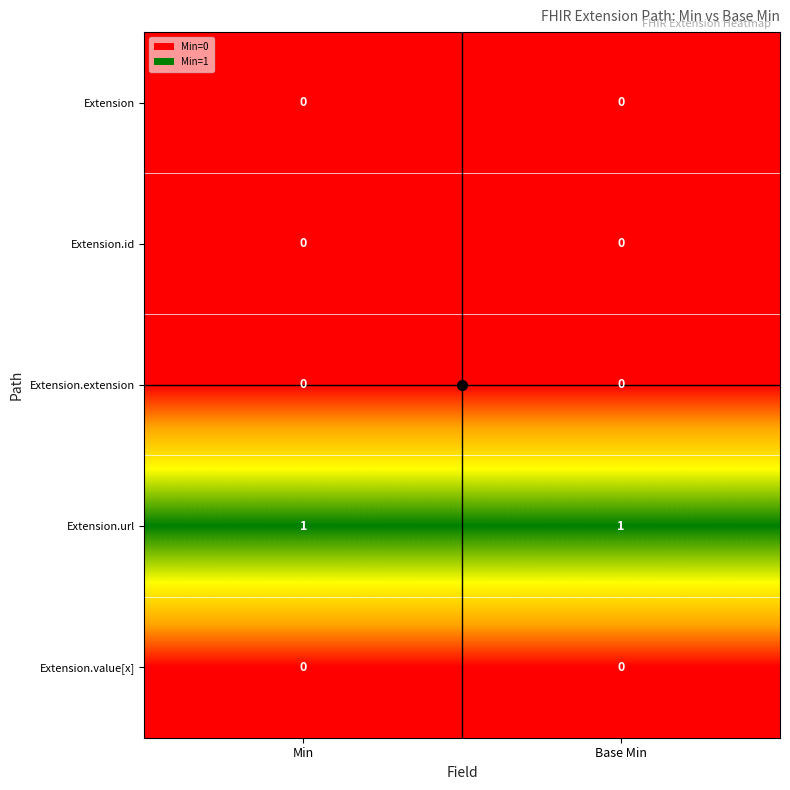

What is the maximum value shown in the chart?

1